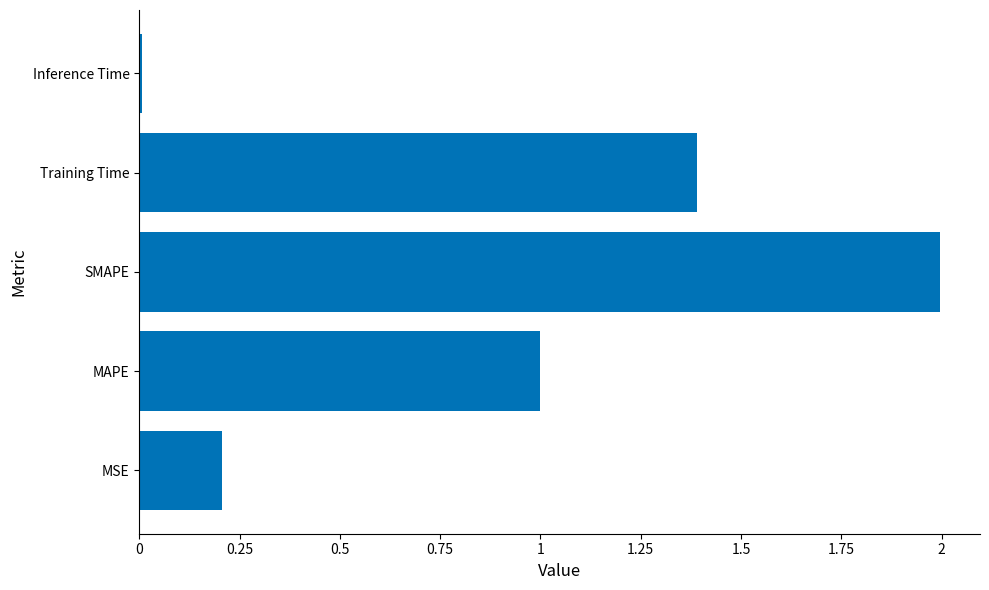

Are the bars grouped side by side (vs. stacked)?

No